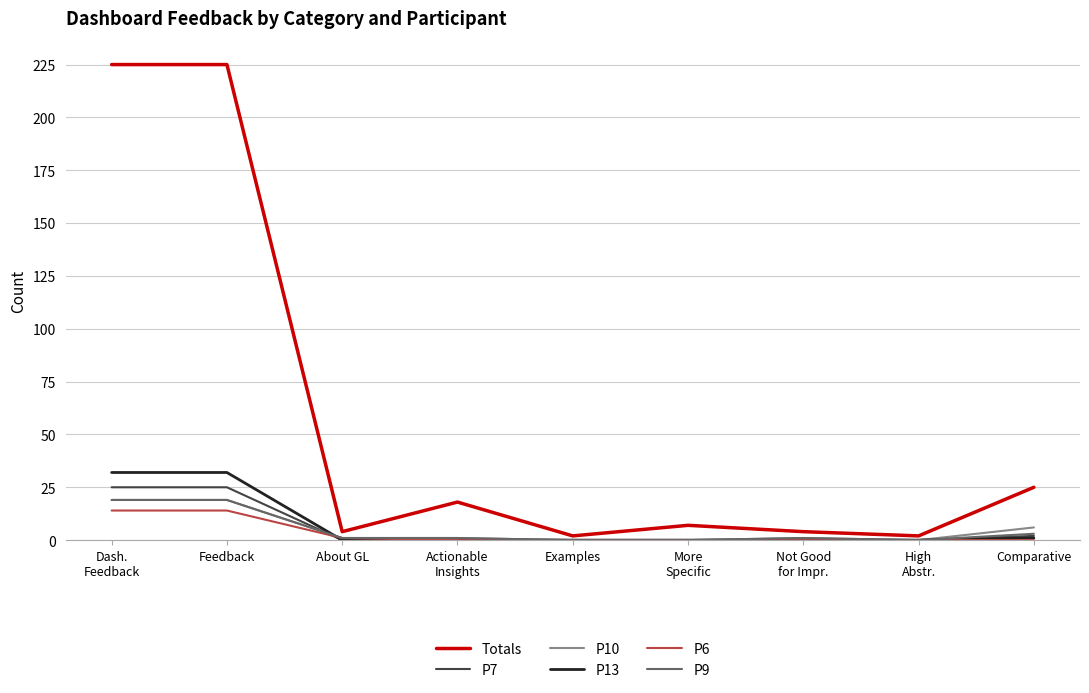

Between About GL and Comparative, which series saw the biggest shift?

Totals